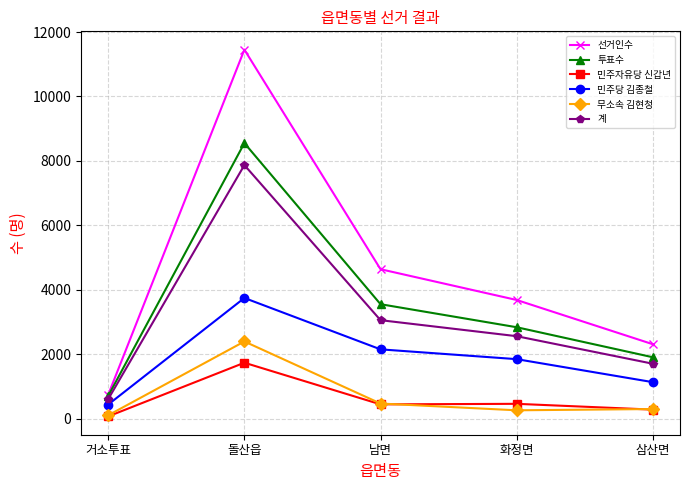

What is the total value across all series at 거소투표?

2656